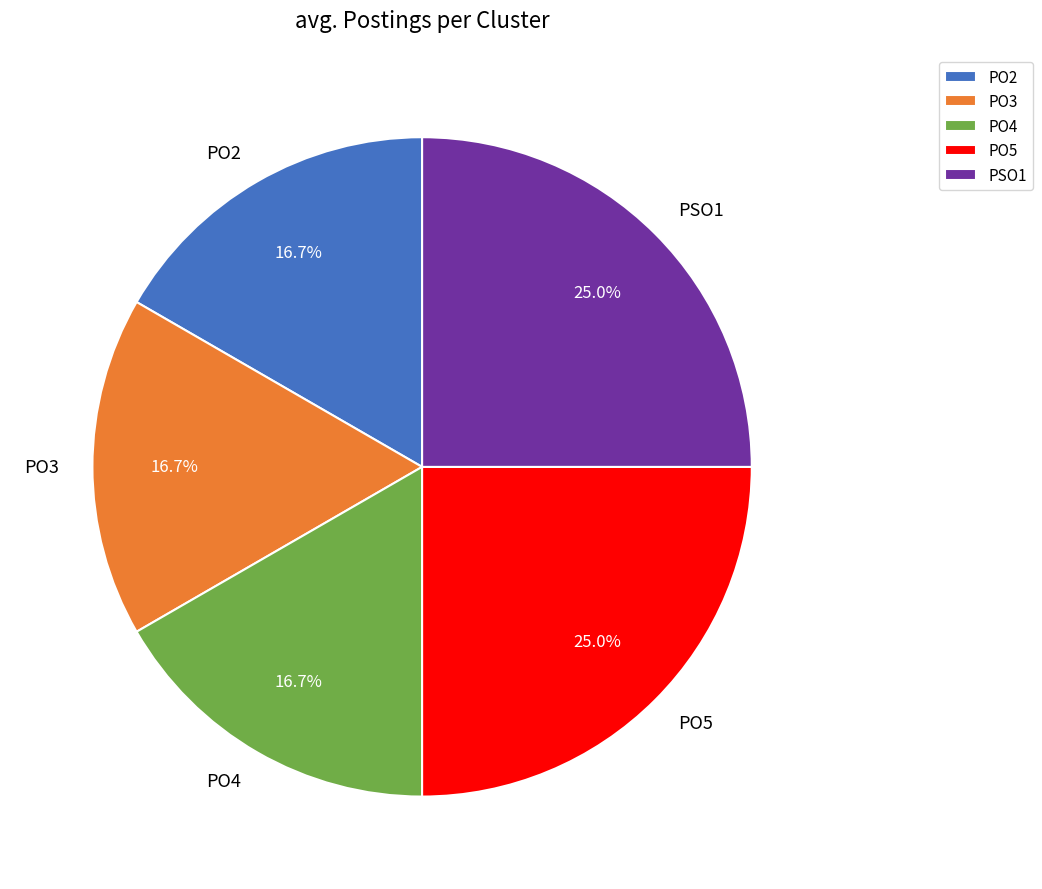

Between PO3 and PO5, which is larger?

PO5